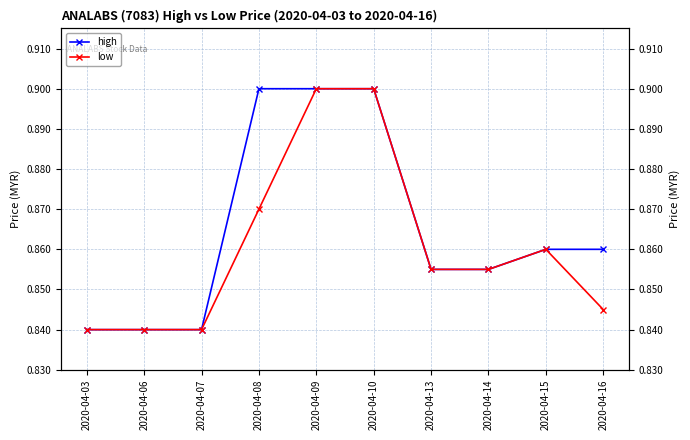

What is the difference between the second highest and second lowest values in the high series?

0.1